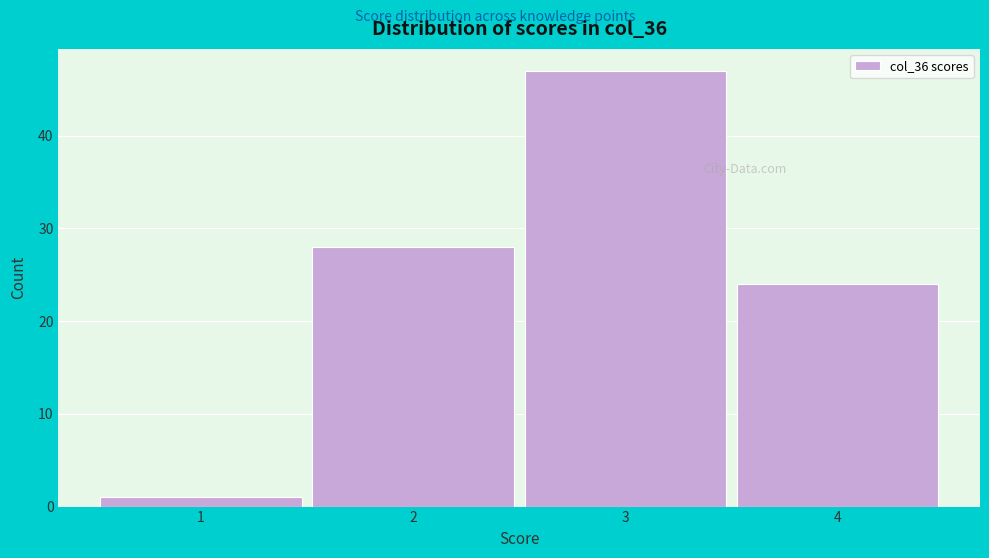

Which range on the x-axis has the tallest bar?

2.5 to 3.5